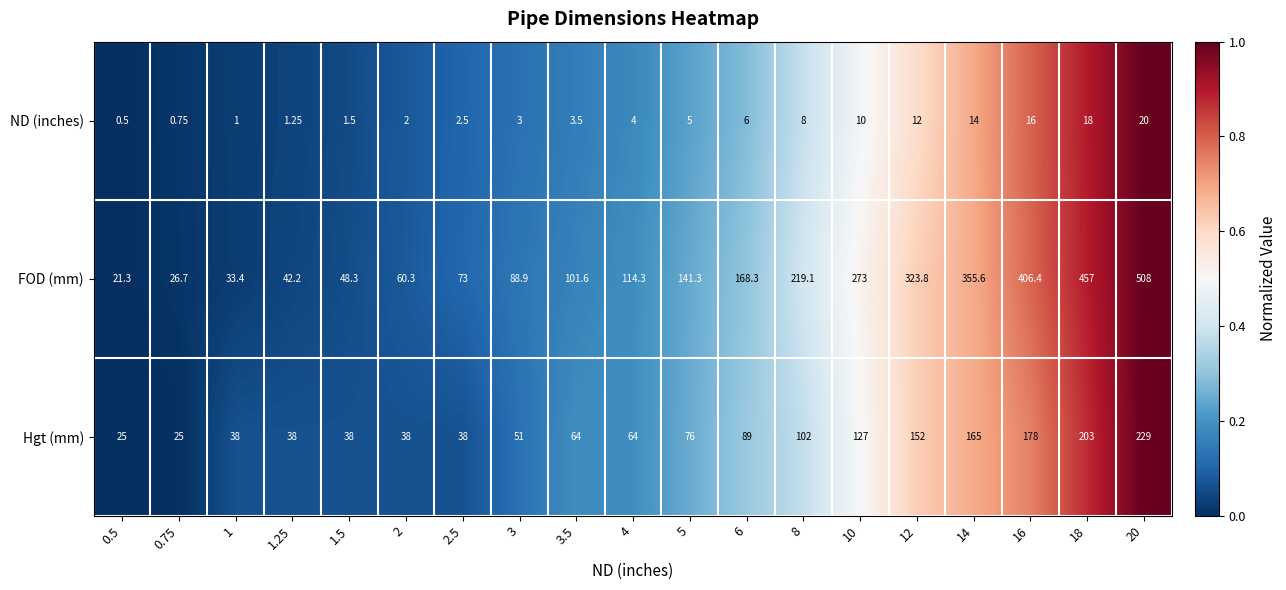

Which series has the widest spread of values?

FOD (mm)